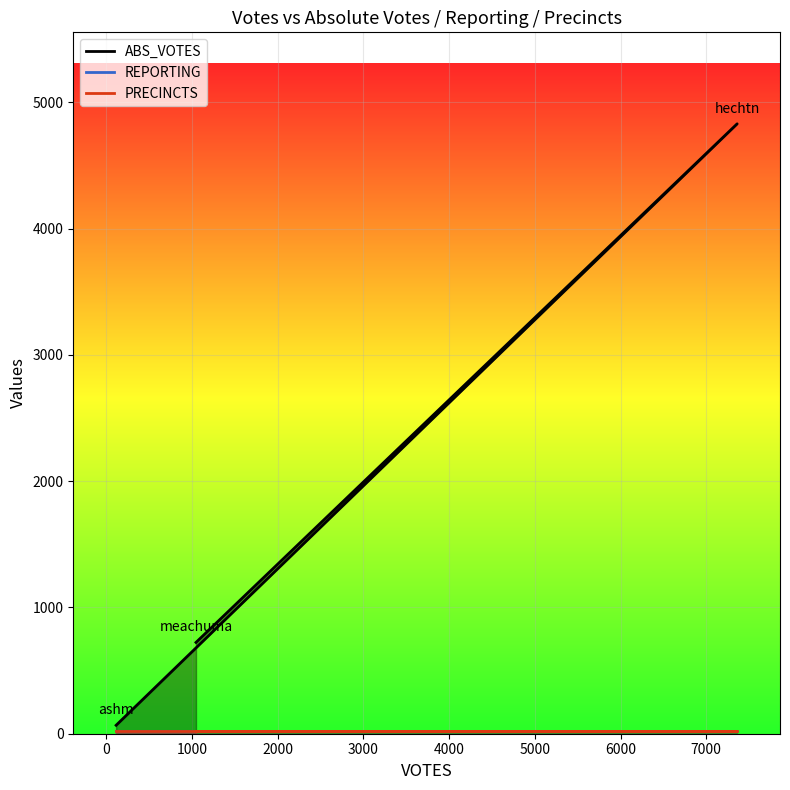

Which series changed the most between hechtn and meachuma?

ABS_VOTES